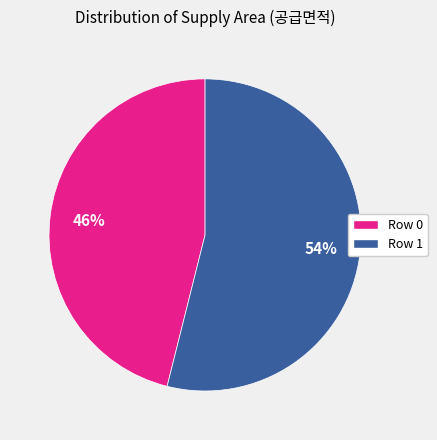

Is there a majority slice in this chart?

Yes